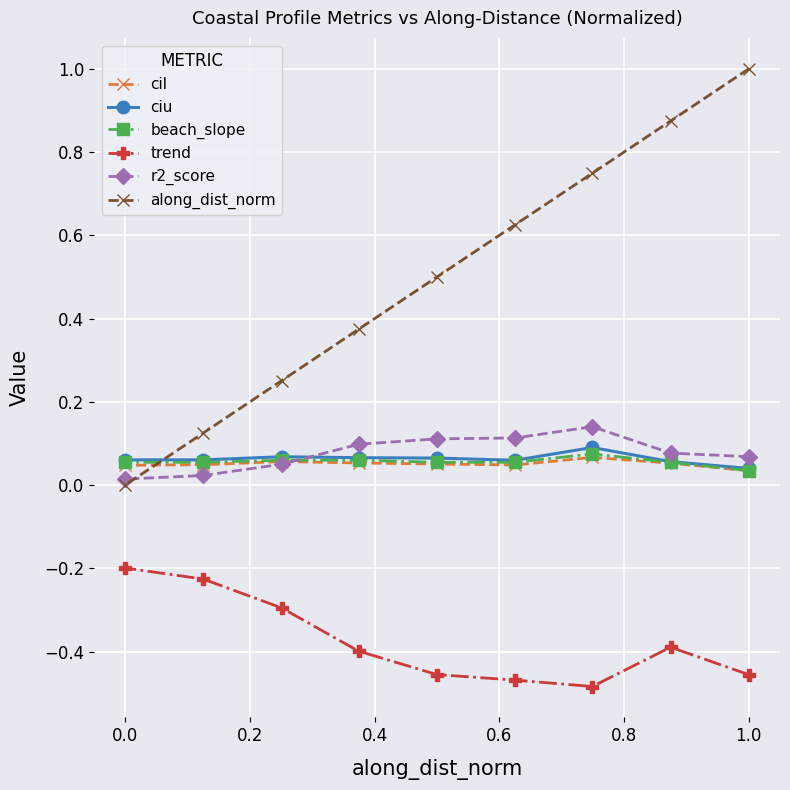

Which series has the largest range (max minus min)?

along_dist_norm